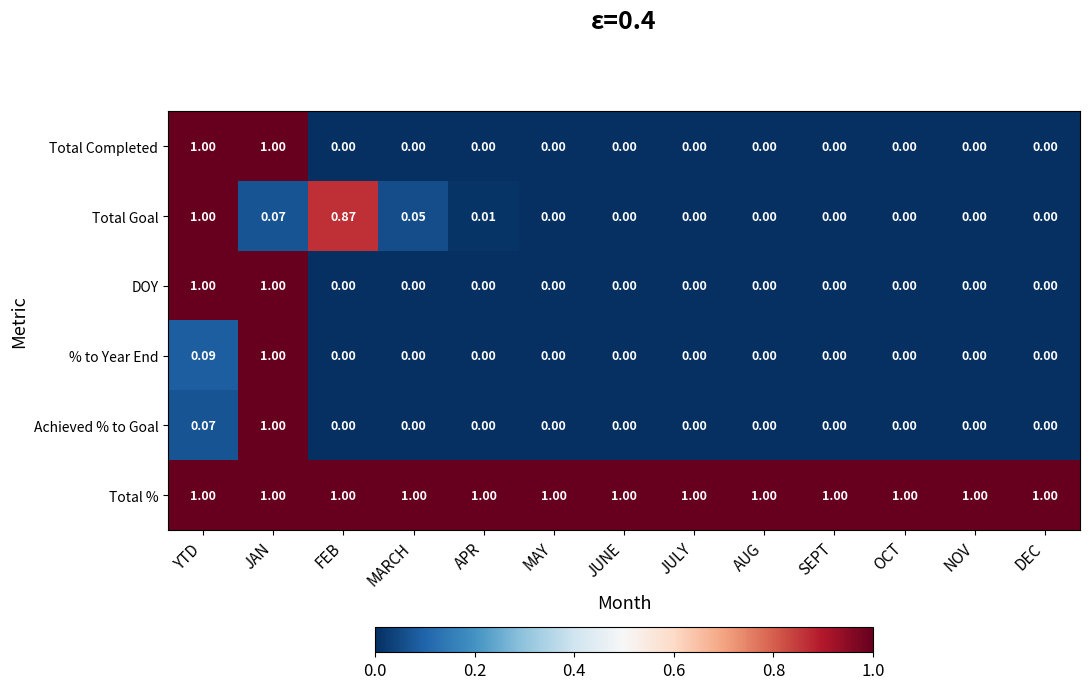

At which category is the sum across all series the highest?

JAN